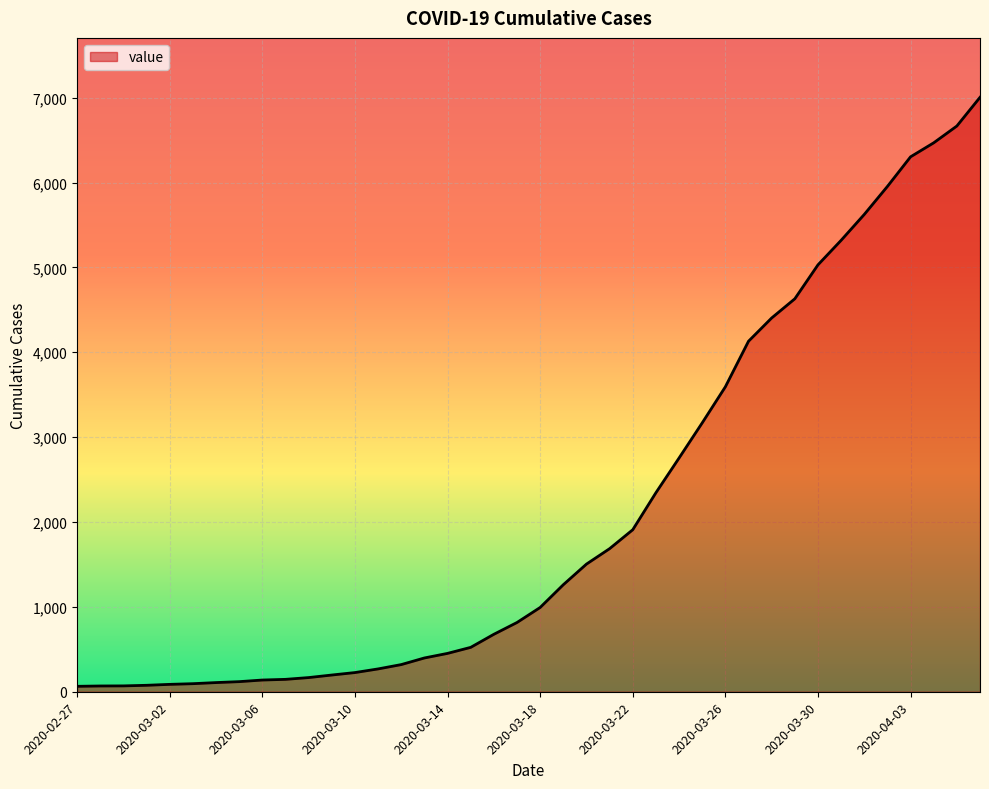

What is the difference between the maximum and minimum values?

6940